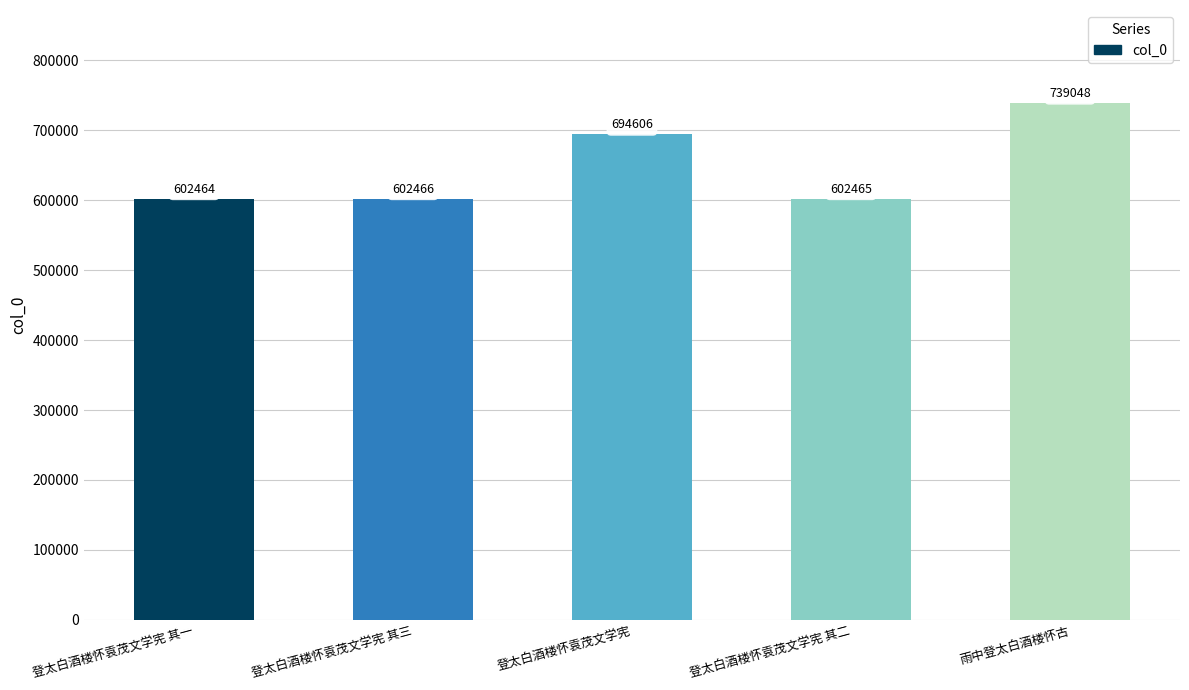

What is the smallest value displayed?

602464